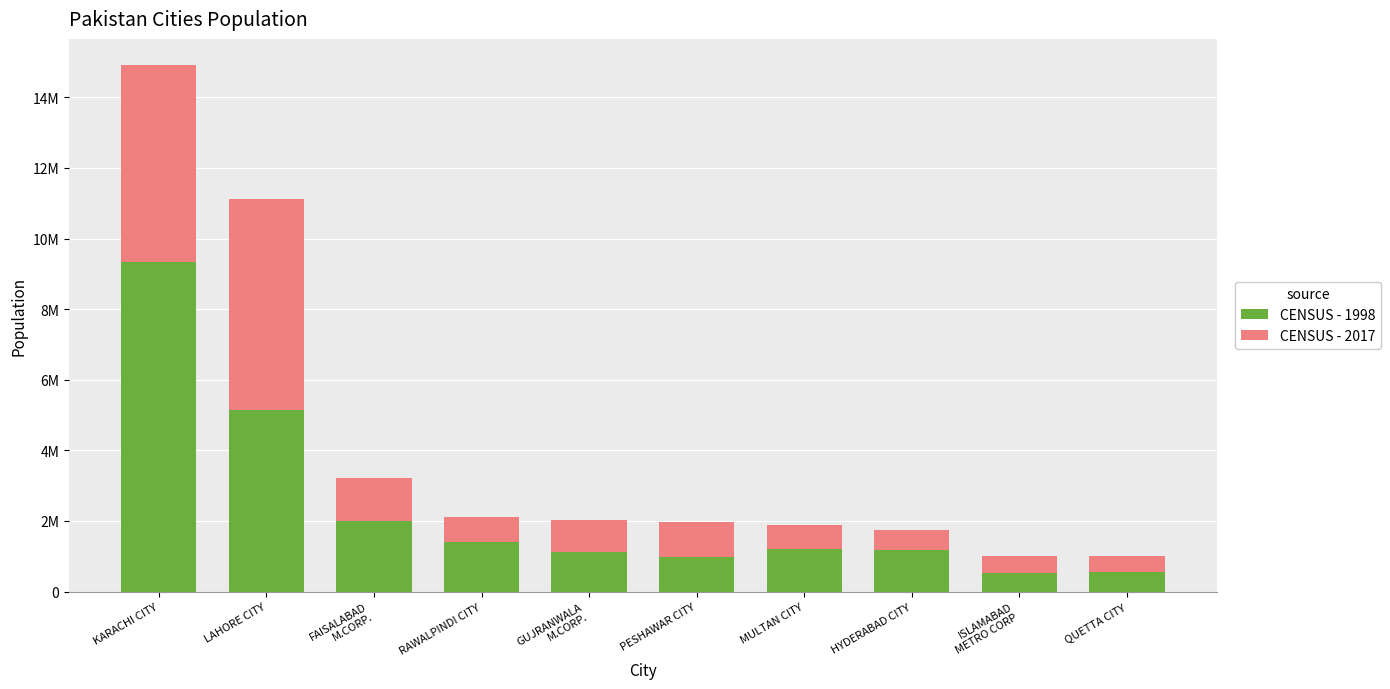

What is the label of the 2nd bar from the left?

LAHORE CITY